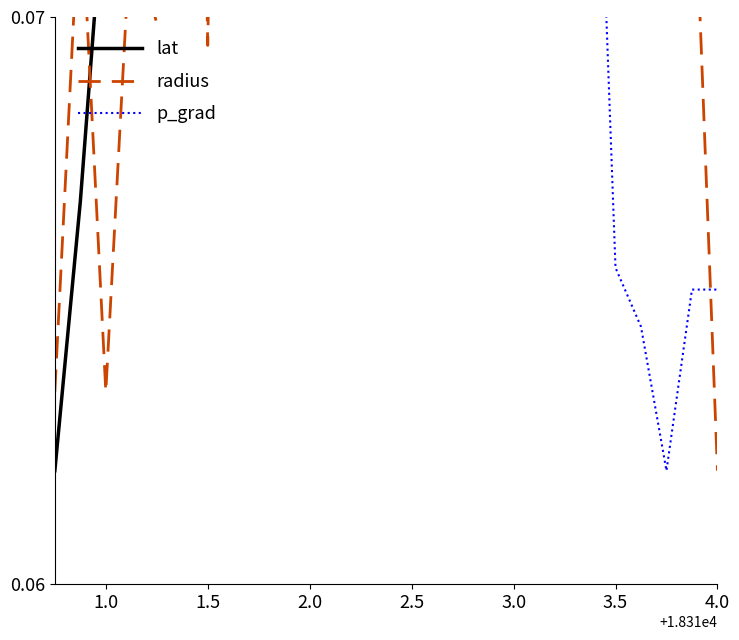

What are all the series names shown in the legend?

lat, radius, p_grad